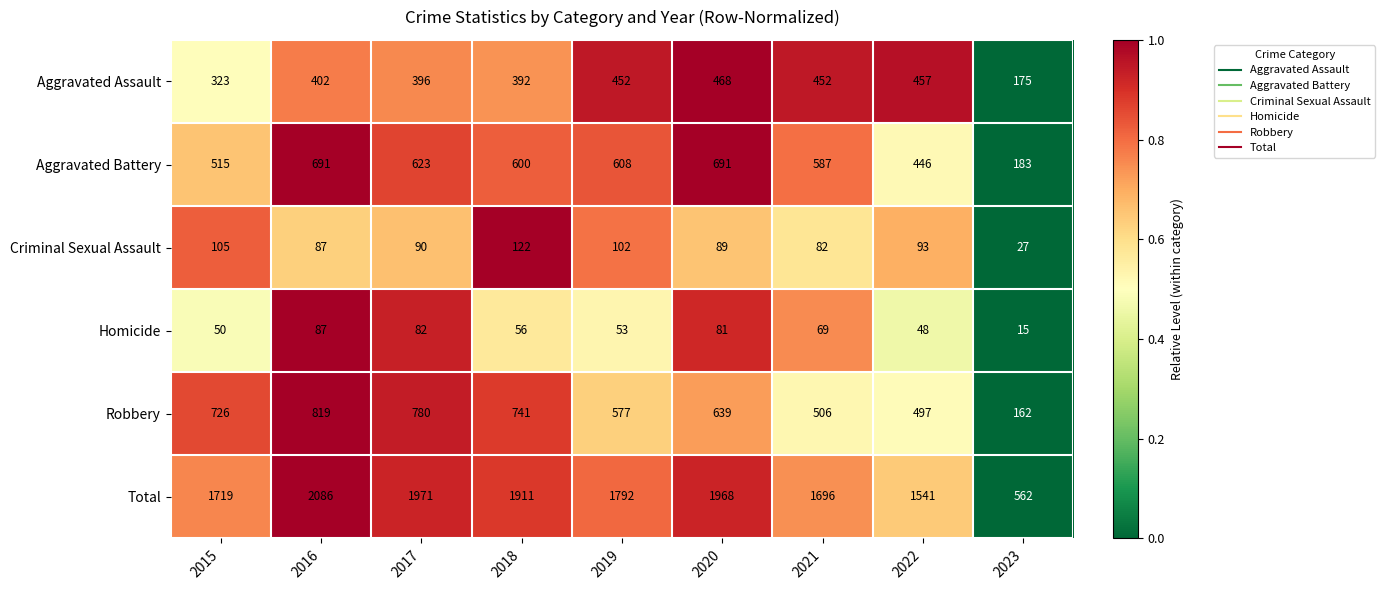

At which category does the chart reach its minimum across all series?

2023